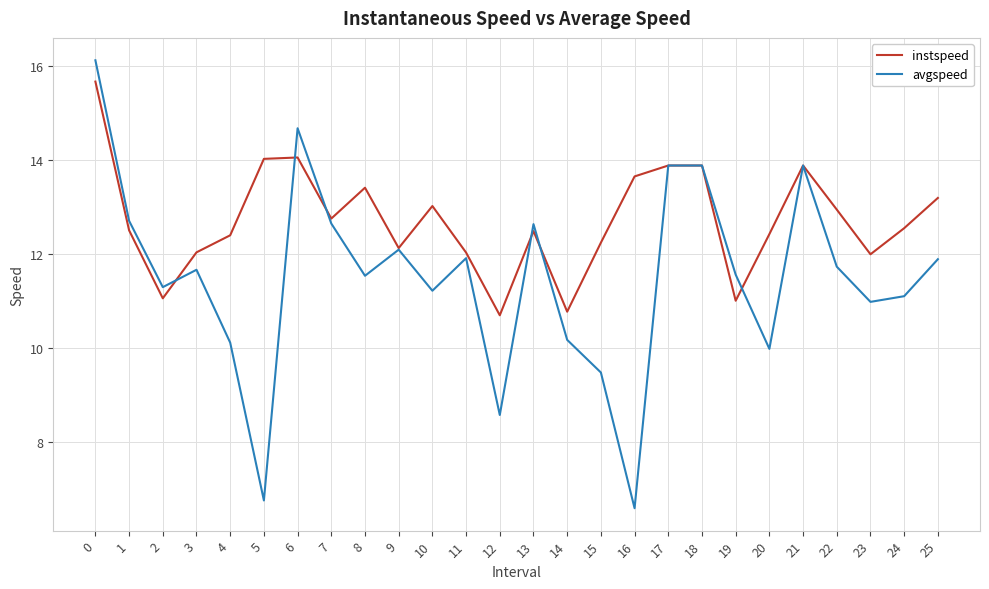

What is the maximum value for instspeed?

15.7